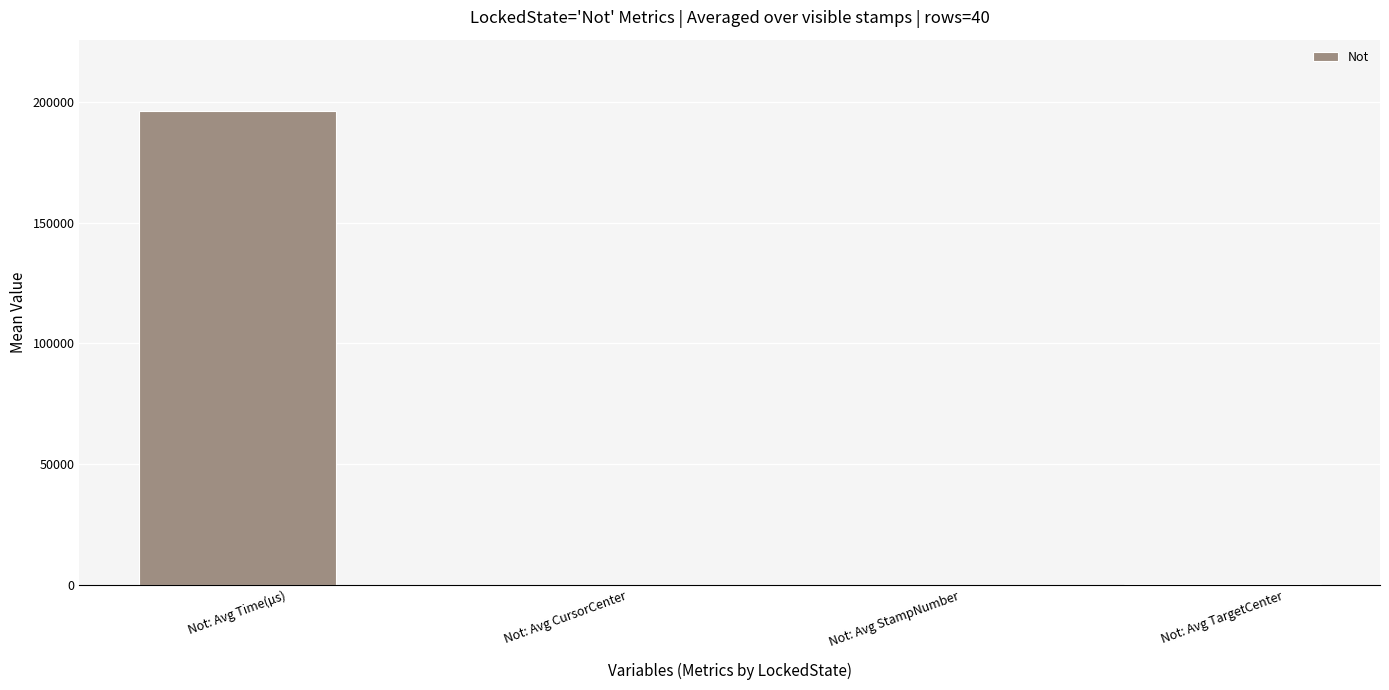

Between Not: Avg Time(µs) and Not: Avg TargetCenter, which is larger?

Not: Avg Time(µs)